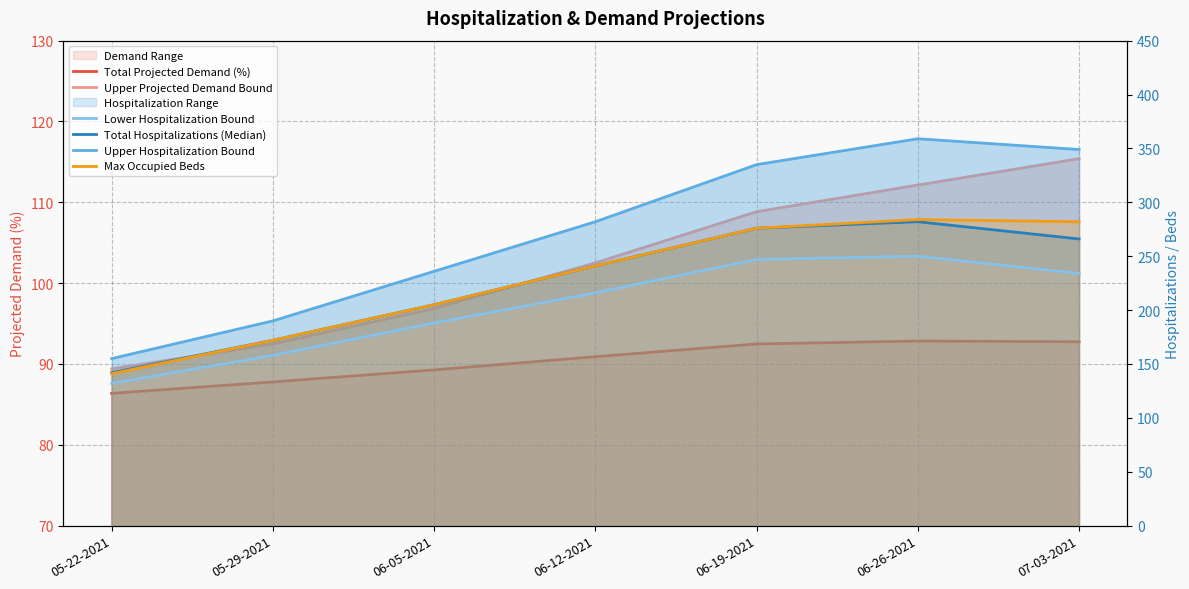

How many values in the Upper Projected Demand Bound series are below 102?

3